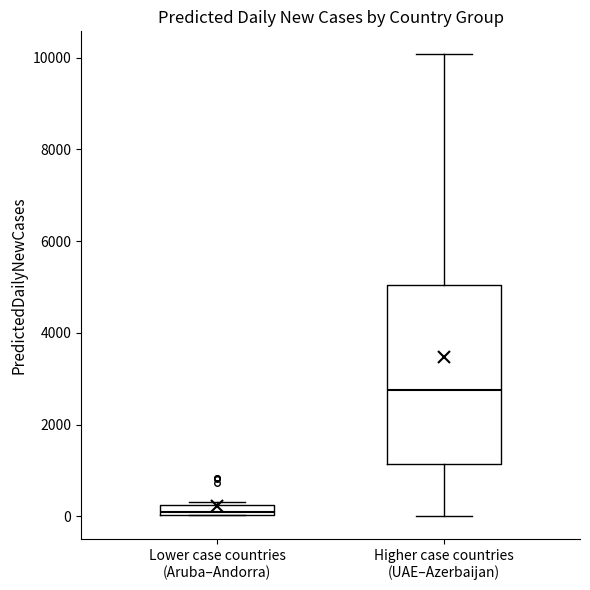

Which box is the tallest, from its lower edge to its upper edge?

Higher case countries (UAE–Azerbaijan)